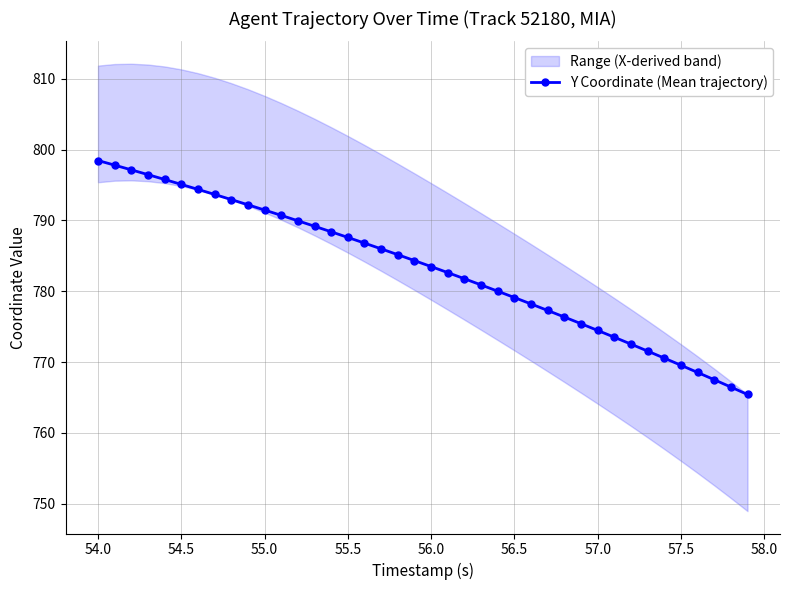

What is the highest value of the Y Coordinate (Mean trajectory) series?

798.5